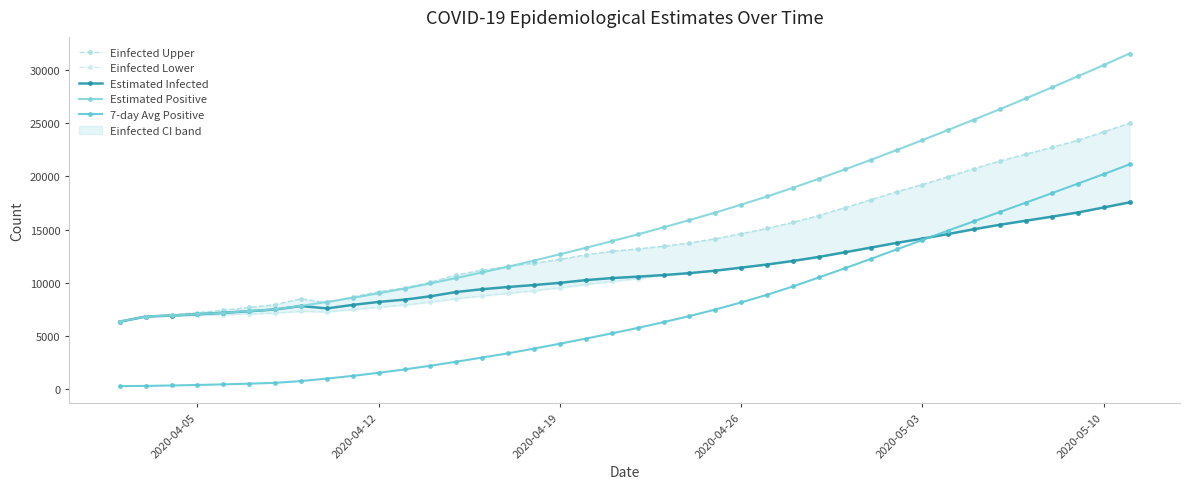

What is the lowest value of the Einfected Upper series?

6359.6